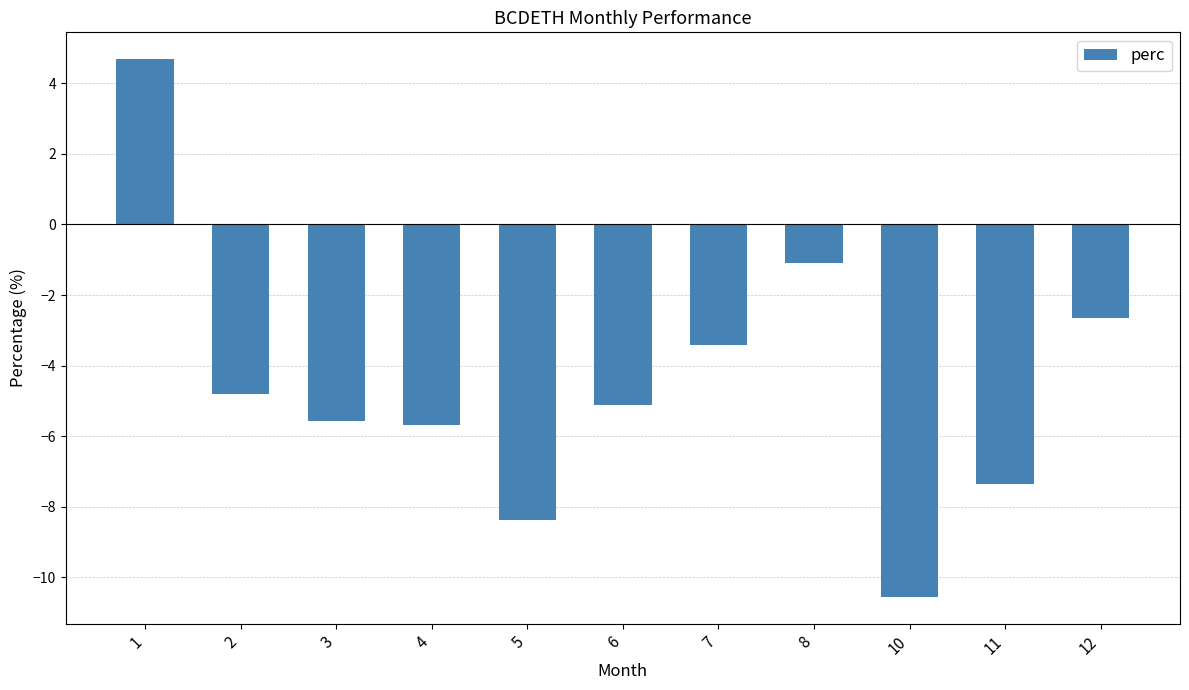

Between 1 and 11, which is larger?

1